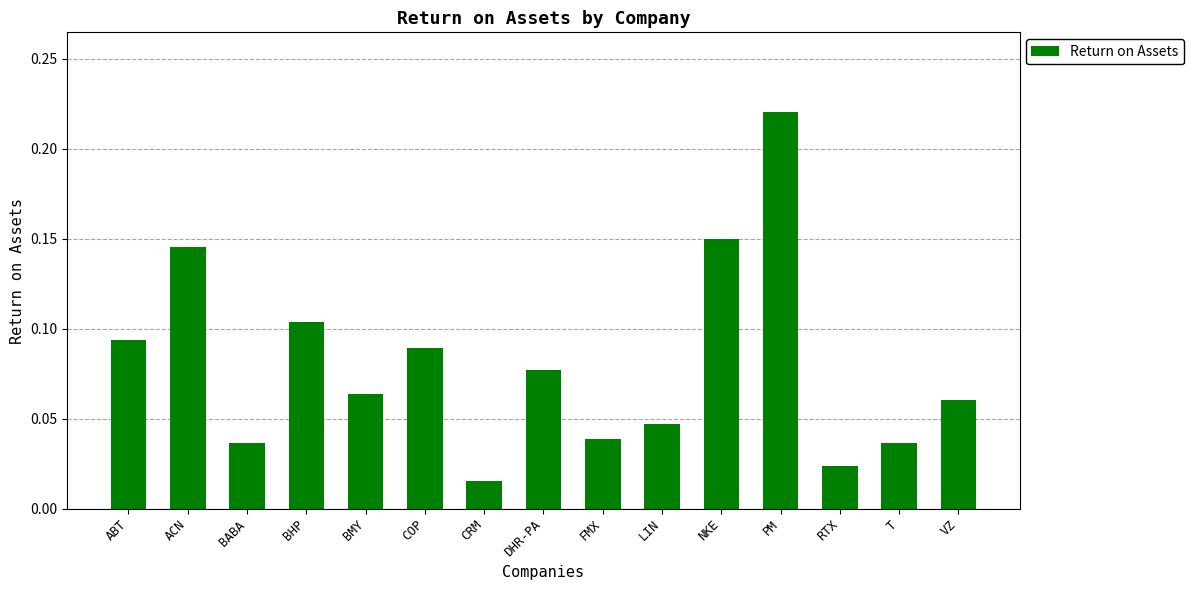

What position from the left is NKE?

11